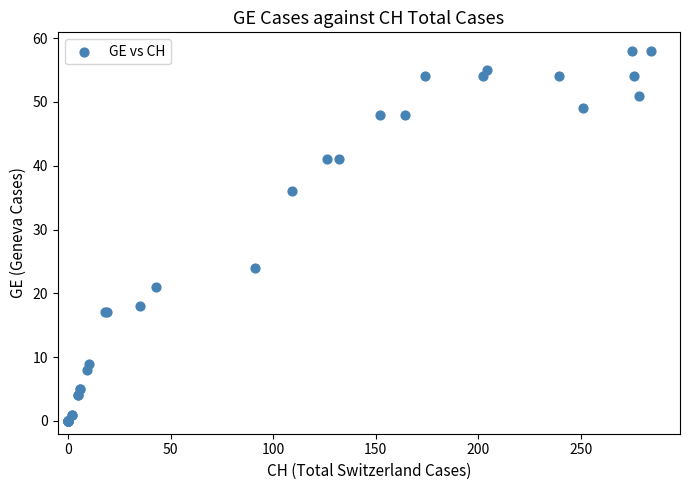

What Y value in the scatter plot is closest to 29?

24